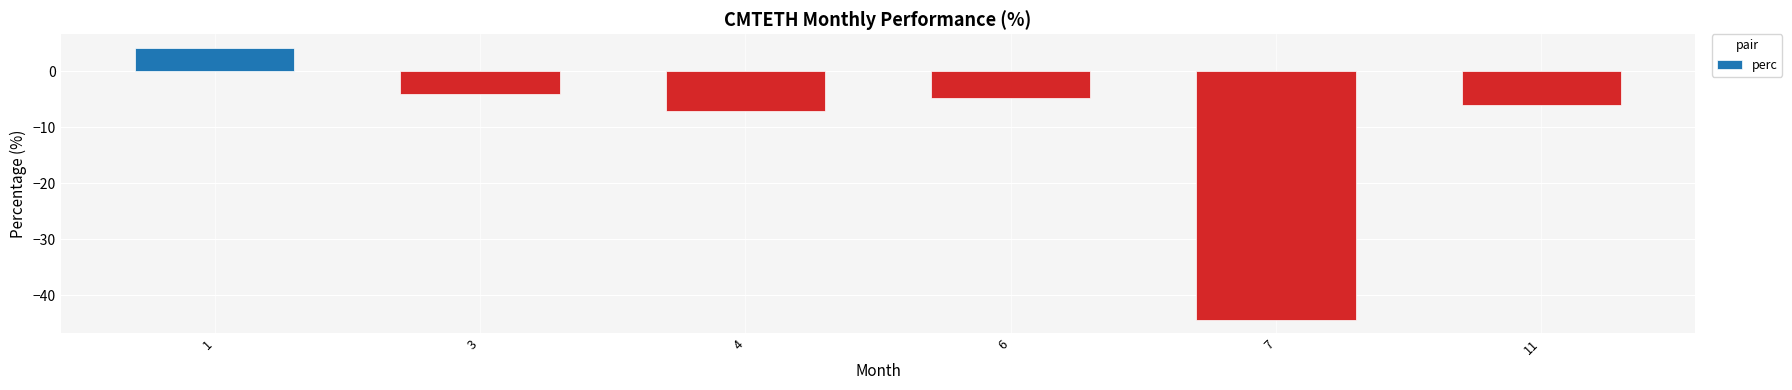

What is the smallest value displayed?

-44.4